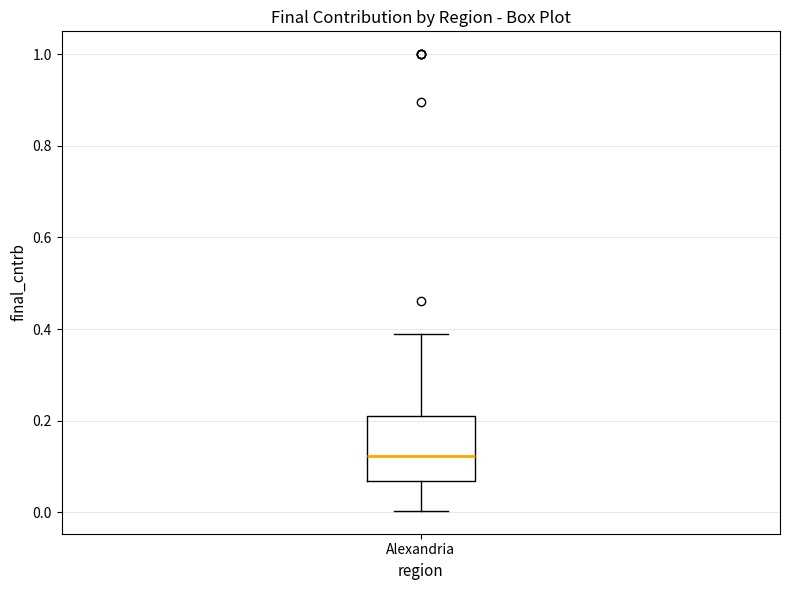

Where does the median line of the box for Alexandria sit on the y-axis? The values are not printed on the chart, so give them approximately, as read against the axis.

0.12